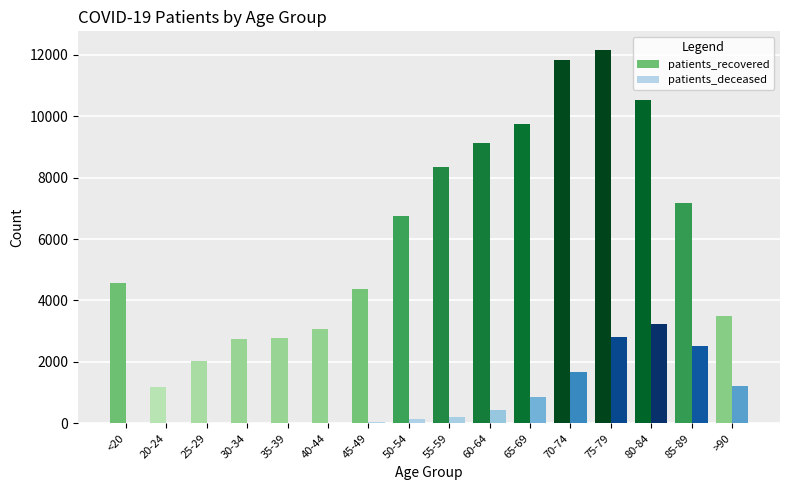

What is the greatest value displayed?

12155